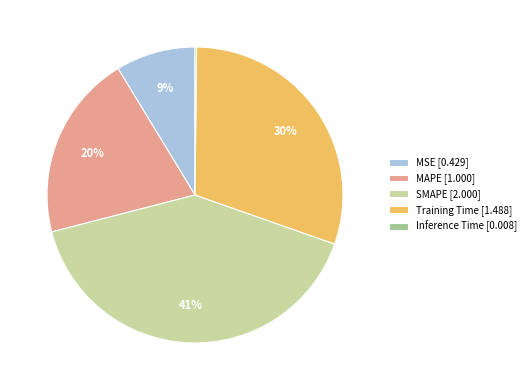

Is the sum of SMAPE [2.000] and MAPE [1.000] greater than half?

Yes